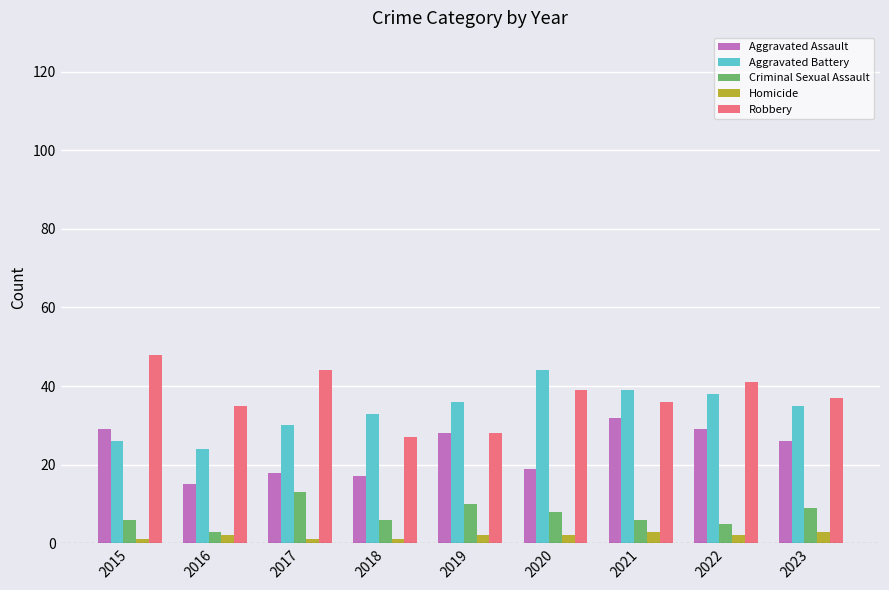

Reading left to right, what are all the values shown in this chart?

Aggravated Assault: 2015=29	2016=15	2017=18	2018=17	2019=28	2020=19	2021=32	2022=29	2023=26
Aggravated Battery: 2015=26	2016=24	2017=30	2018=33	2019=36	2020=44	2021=39	2022=38	2023=35
Criminal Sexual Assault: 2015=6	2016=3	2017=13	2018=6	2019=10	2020=8	2021=6	2022=5	2023=9
Homicide: 2015=1	2016=2	2017=1	2018=1	2019=2	2020=2	2021=3	2022=2	2023=3
Robbery: 2015=48	2016=35	2017=44	2018=27	2019=28	2020=39	2021=36	2022=41	2023=37